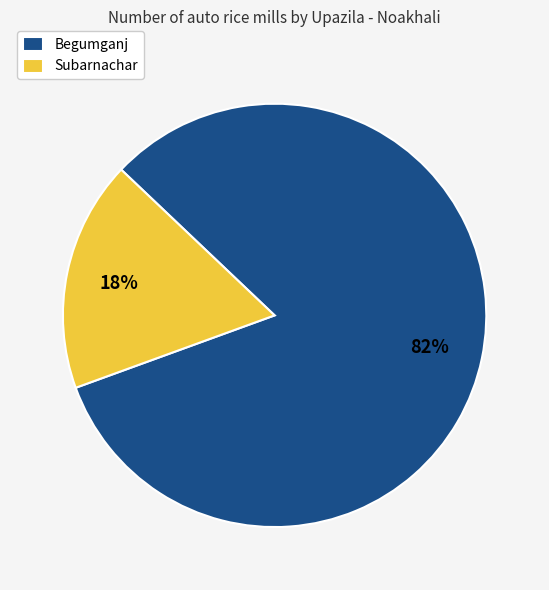

Approximately how many times larger is the value at Subarnachar compared to Begumganj?

0.2